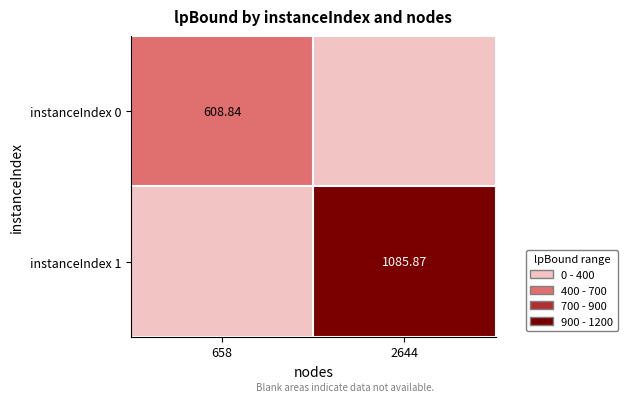

How many positive values does the instanceIndex 0 series have?

1